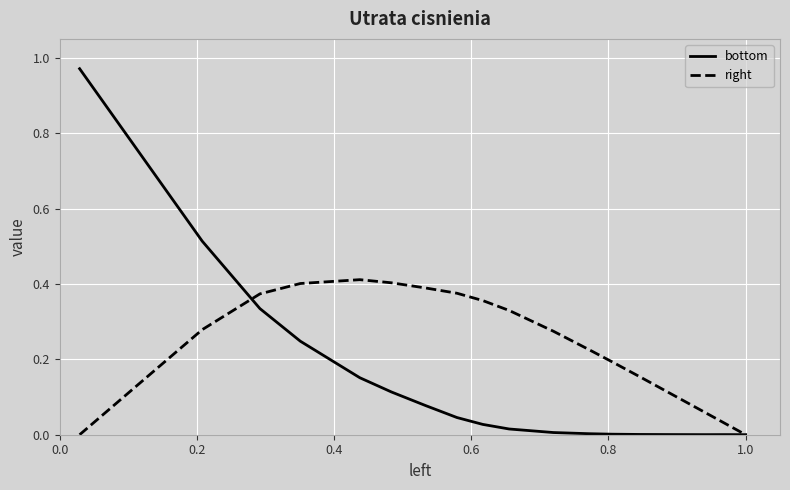

List the series in order of their peak value, lowest first.

right, bottom